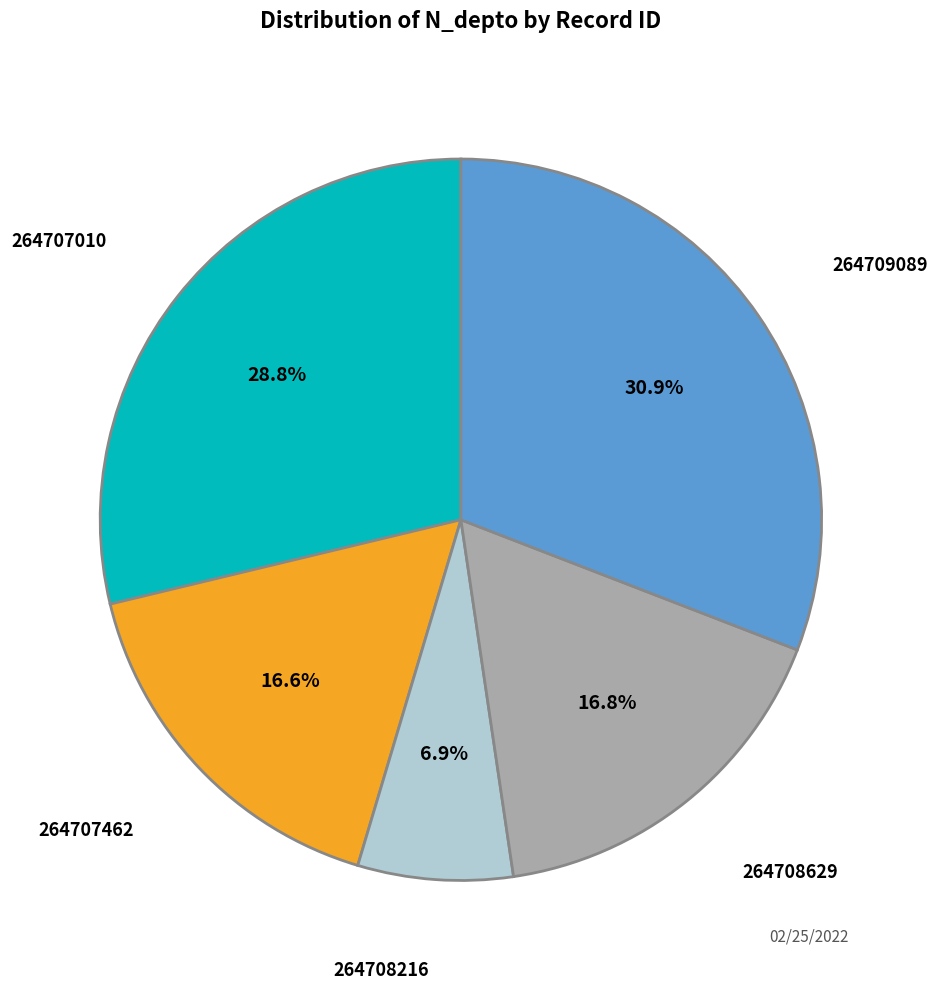

Count the number of slices in the pie.

5